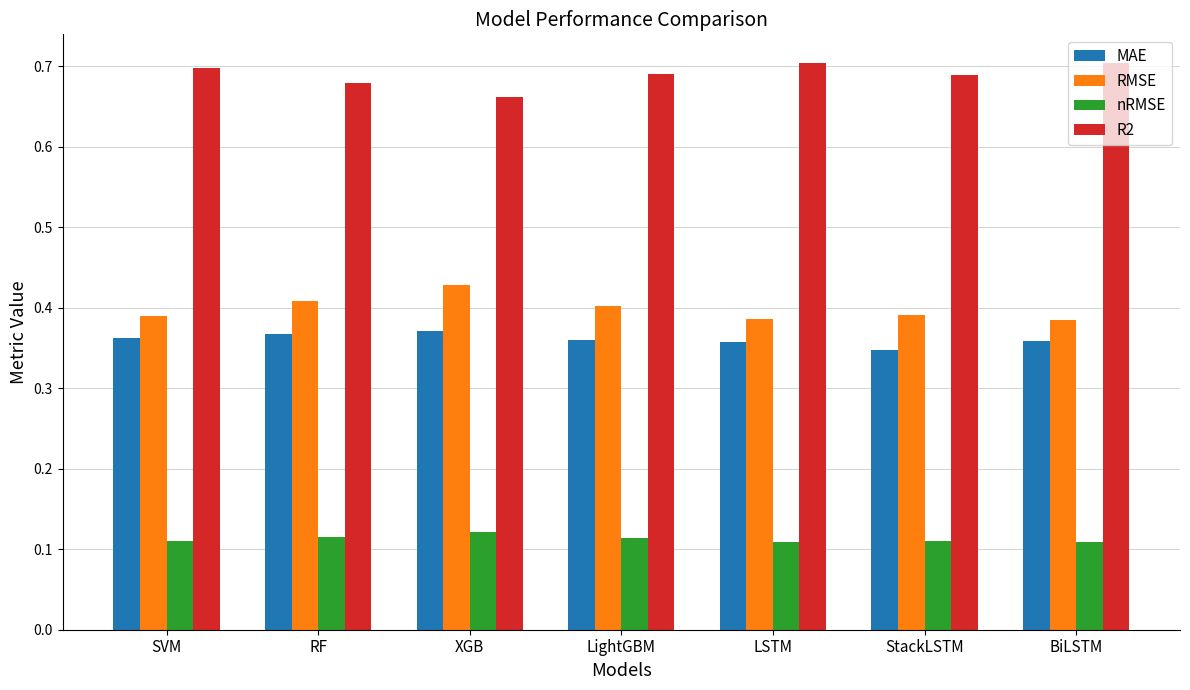

How many R2 values are between 0 and 1?

7